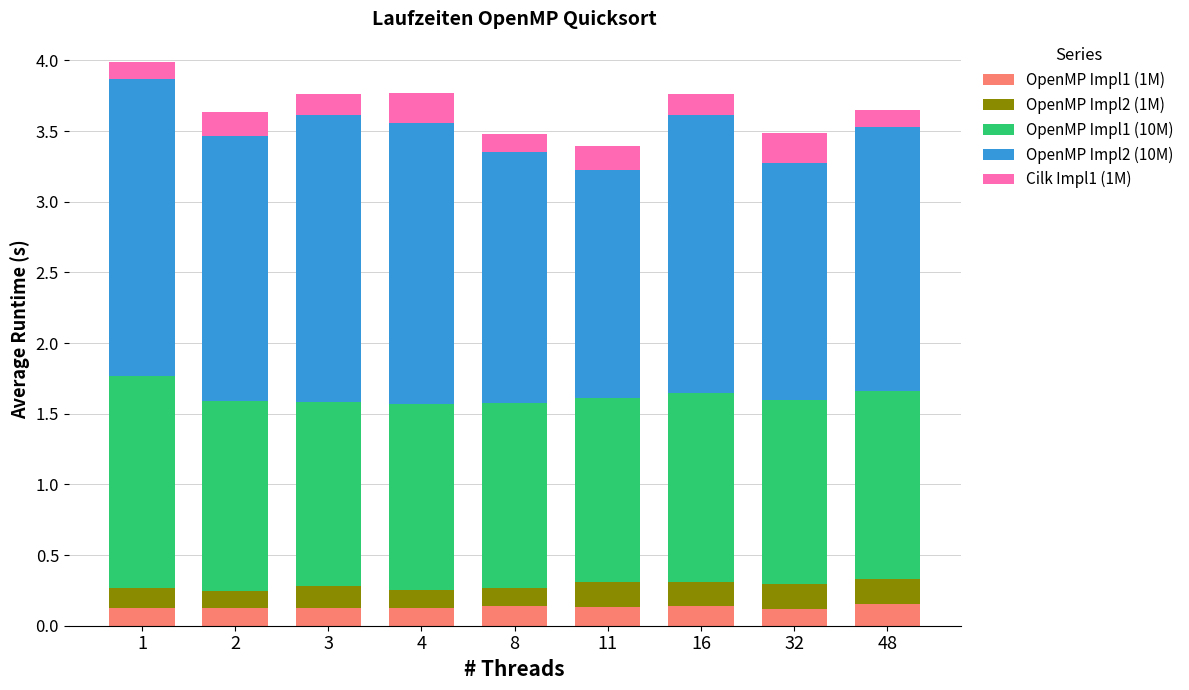

Count the OpenMP Impl1 (1M) values in the range 0 to 1.

9